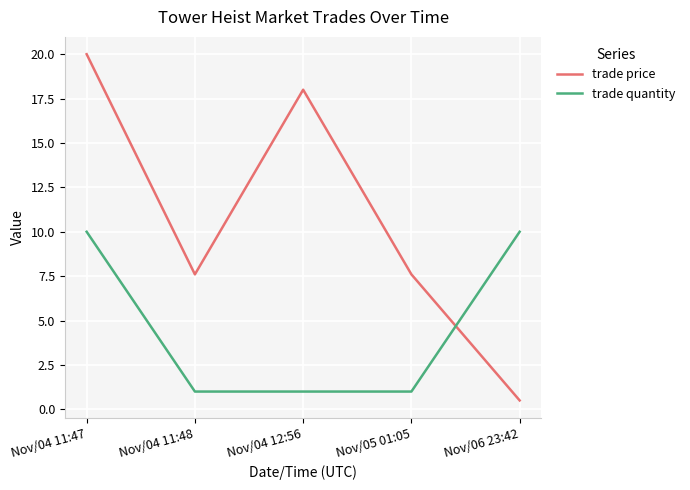

Is the value of trade quantity at Nov/04 11:48 greater than the value of trade price at Nov/04 11:47?

No